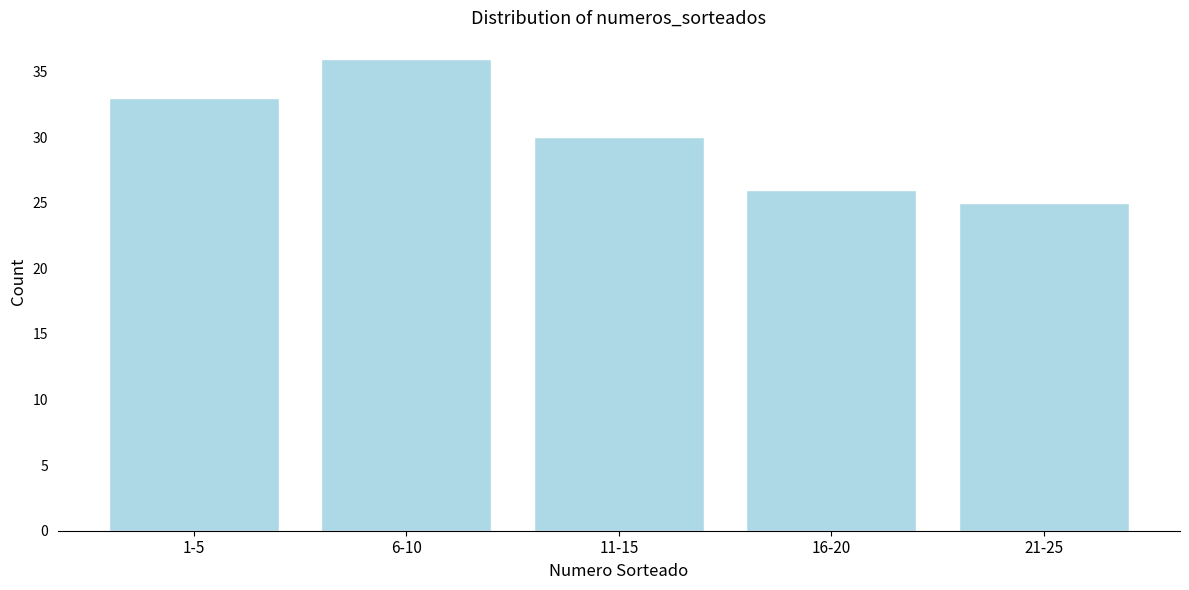

Reading right to left, transcribe all the data shown in this chart.

21-25=25	16-20=26	11-15=30	6-10=36	1-5=33